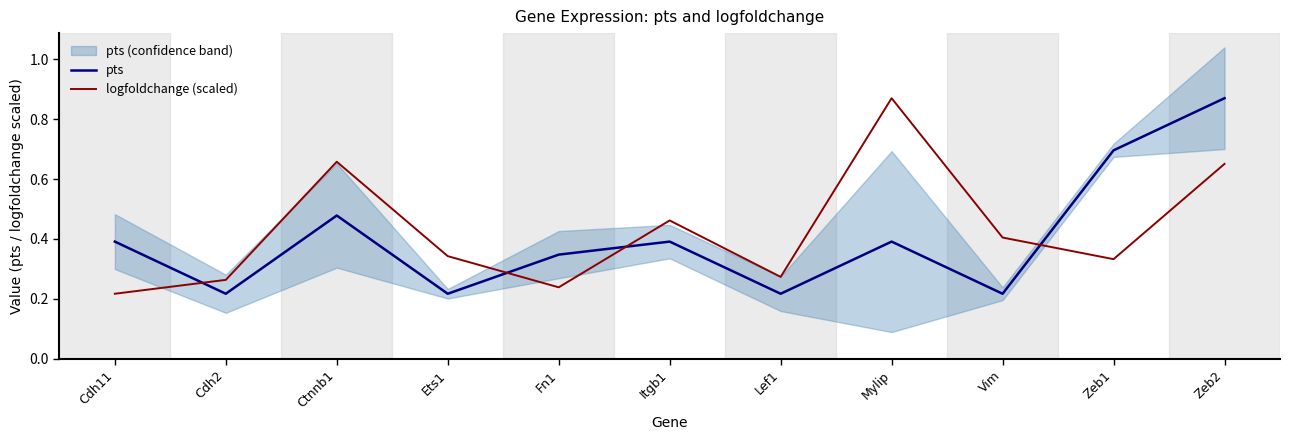

True or false: logfoldchange (scaled) has a value of 0.7 at Ctnnb1.

True